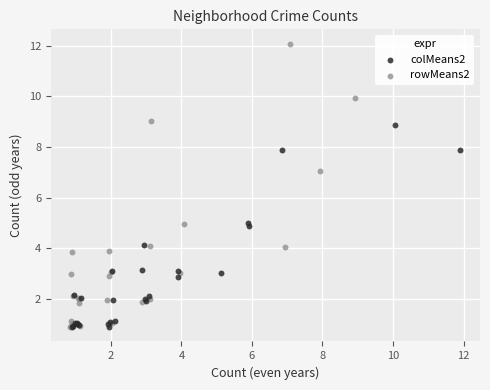

Which series contains the highest Y value?

rowMeans2